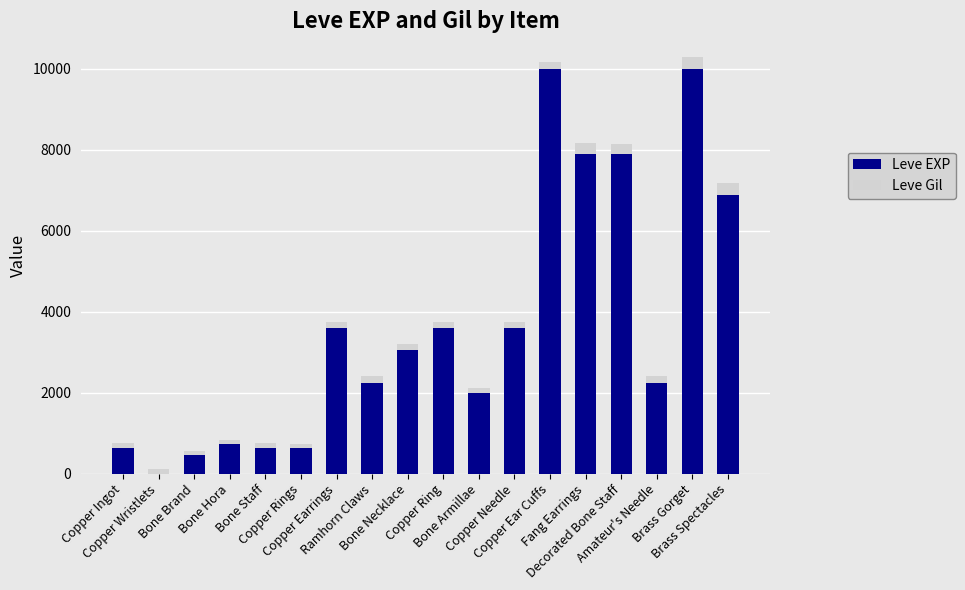

Are the bars horizontal?

No